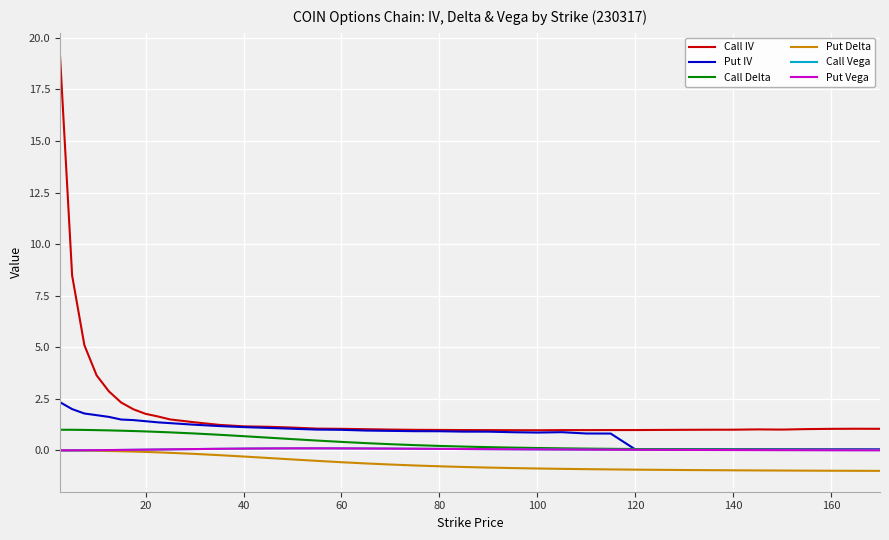

Which series has the largest range (max minus min)?

Call IV